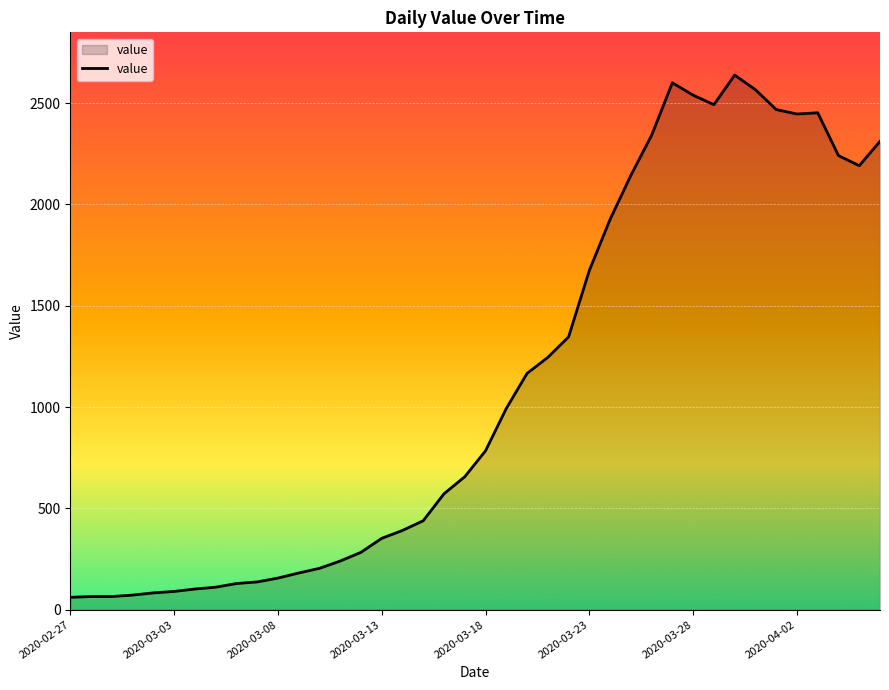

How many values are below 784?

20